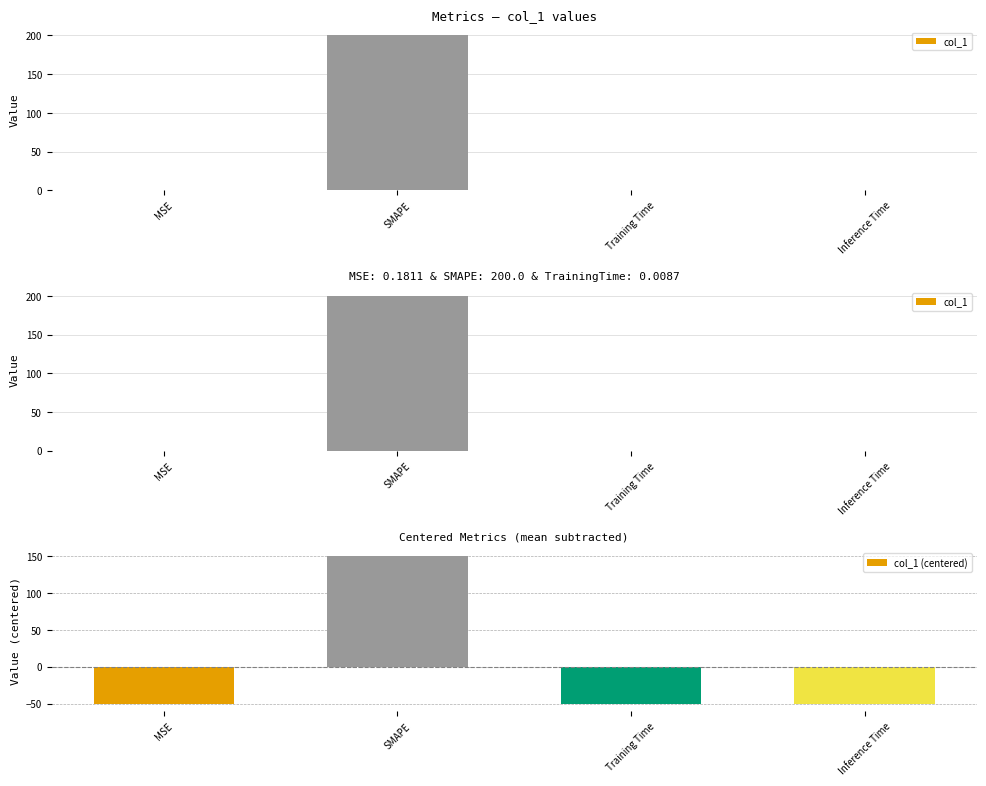

Are the bars grouped side by side (vs. stacked)?

Yes